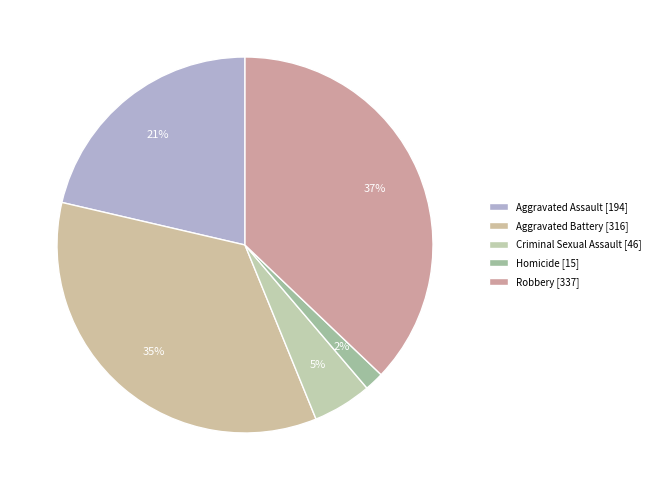

To the nearest percent, what is the difference between the largest and smallest slice percentages?

35%